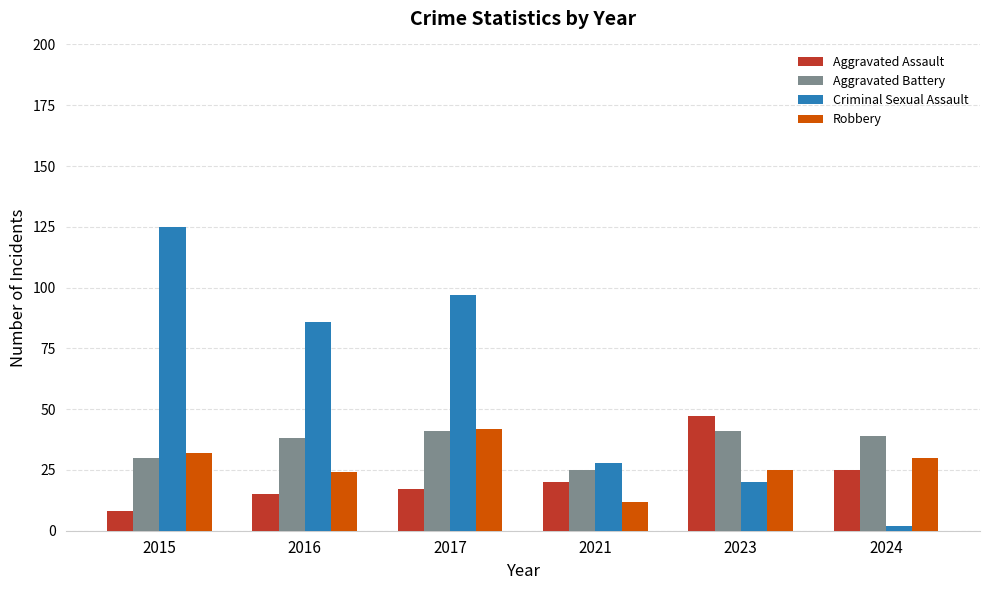

Is the value of Aggravated Battery at 2015 greater than the value of Criminal Sexual Assault at 2024?

Yes